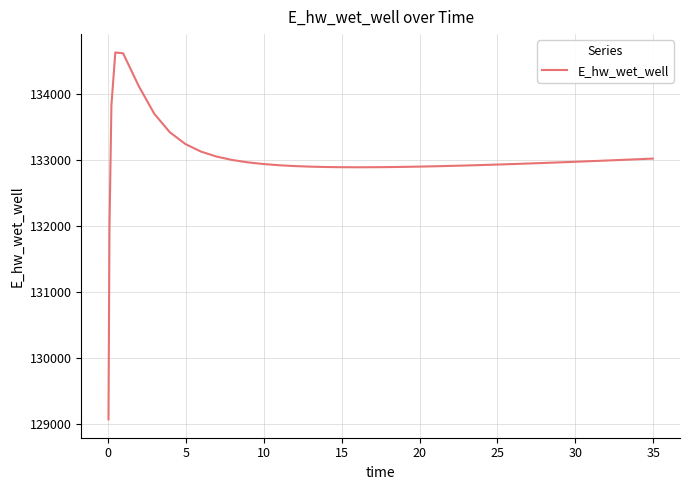

What is the difference between the maximum and minimum values?

5557.7